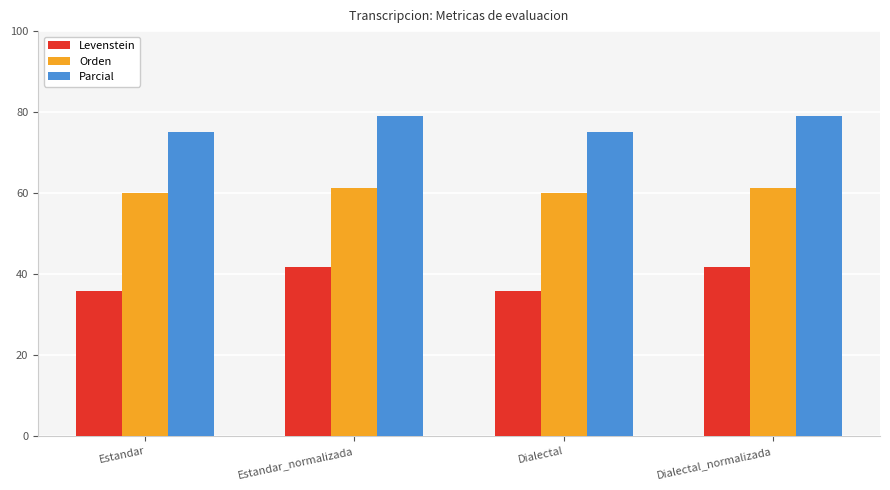

How many bars are there in total?

12